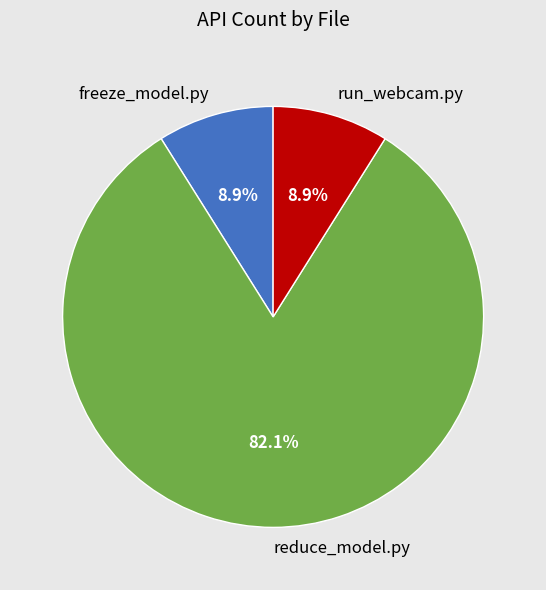

How much of the chart is everything except run_webcam.py?

91.1%